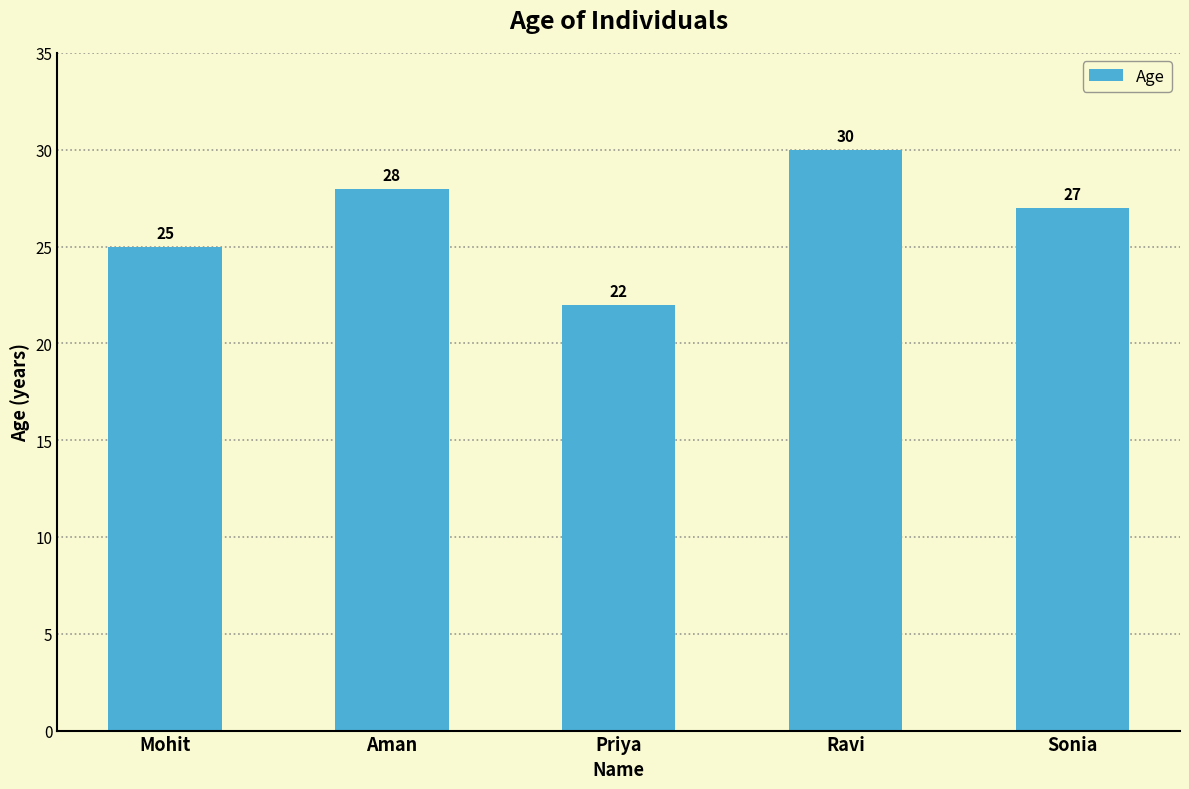

Are the bars grouped side by side (vs. stacked)?

No